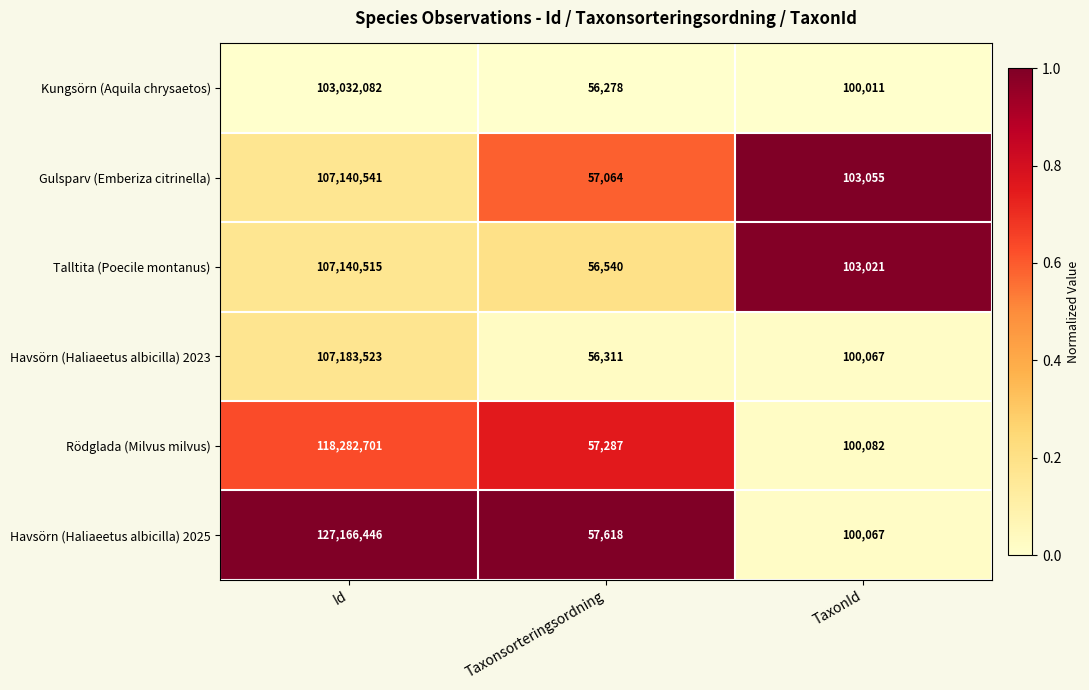

What is the difference between the Rödglada (Milvus milvus) values at Taxonsorteringsordning and TaxonId?

42795